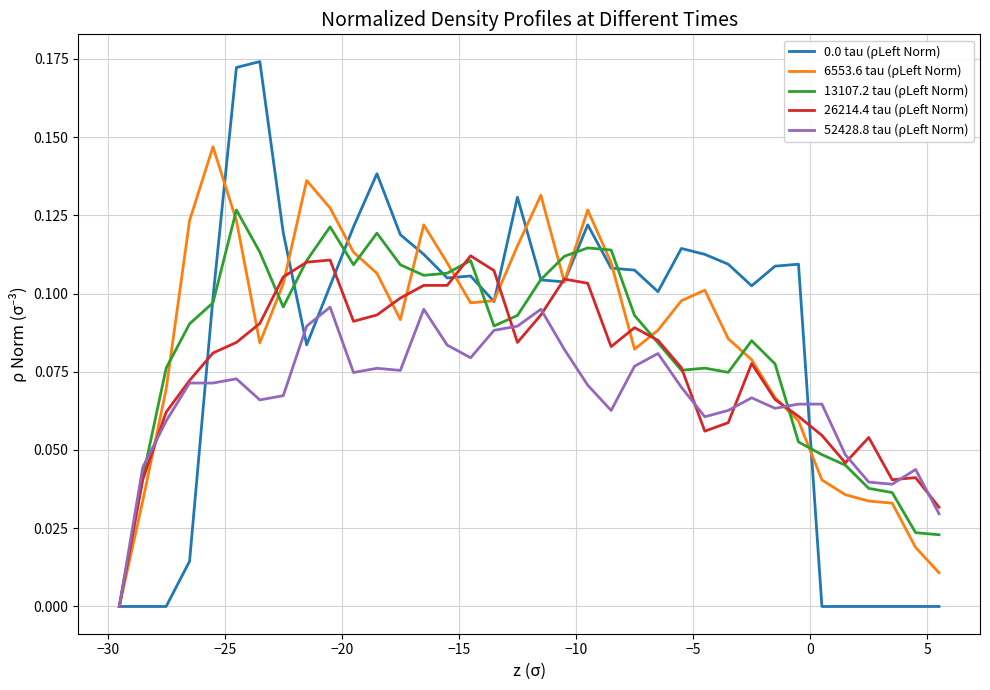

At how many categories does at least one series exceed 0?

35